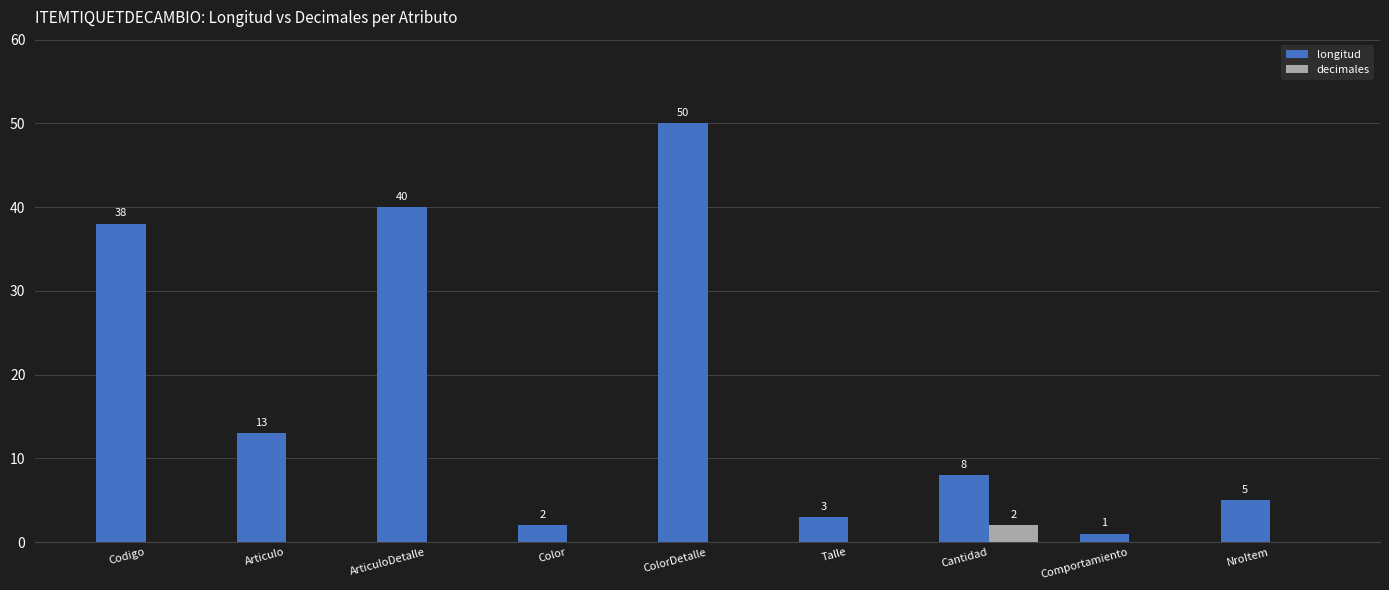

Reading right to left, list all the values displayed in this chart.

longitud: 5	1	8	3	50	2	40	13	38
decimales: 0	0	2	0	0	0	0	0	0